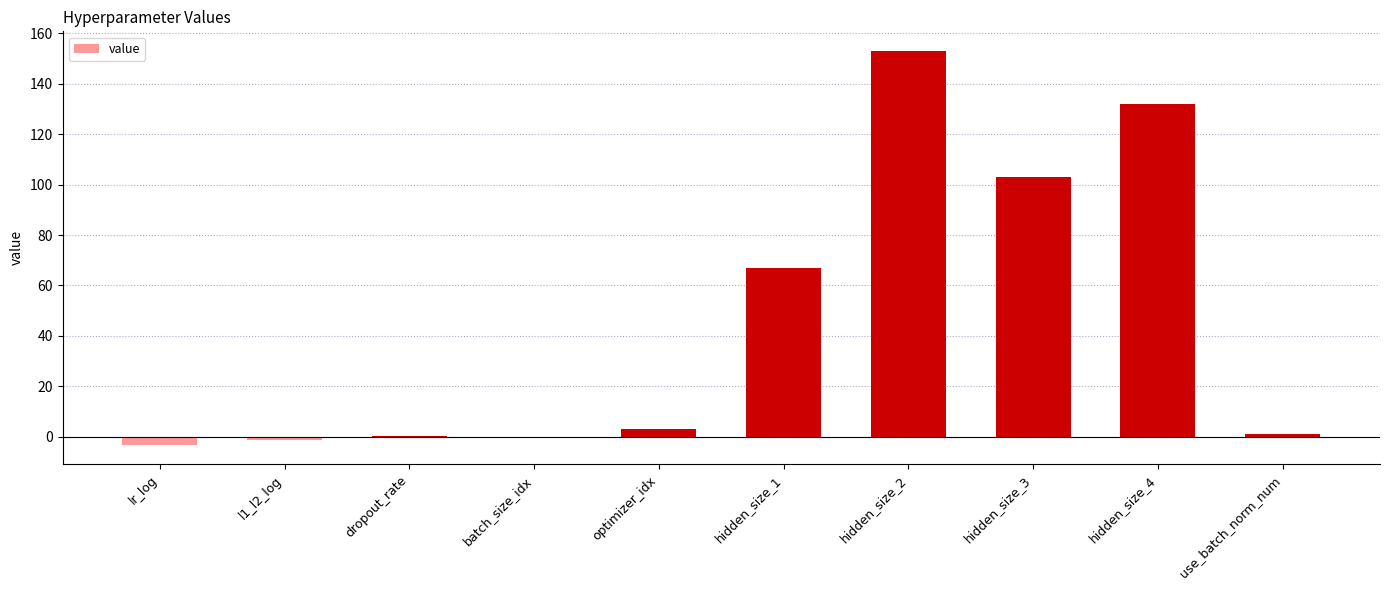

Are the bars grouped side by side (vs. stacked)?

No